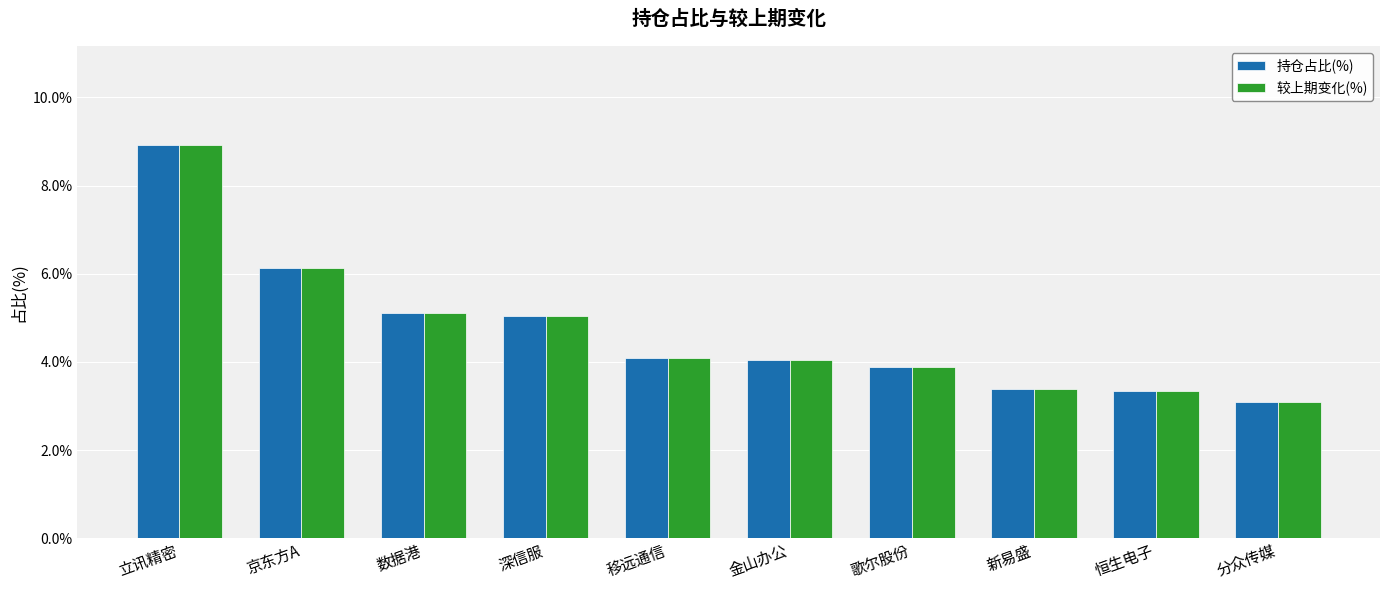

What is the total value across all series at 移远通信?

8.2